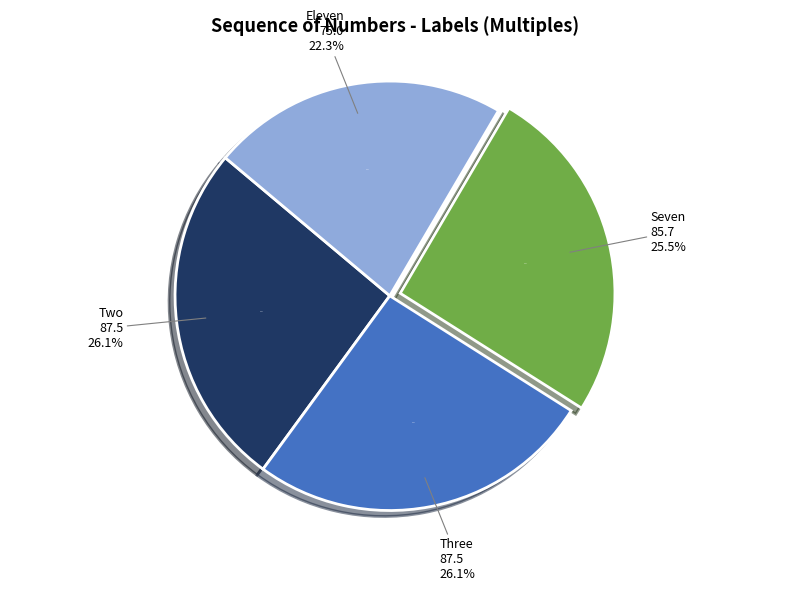

Does Three account for over 50% of the chart?

No